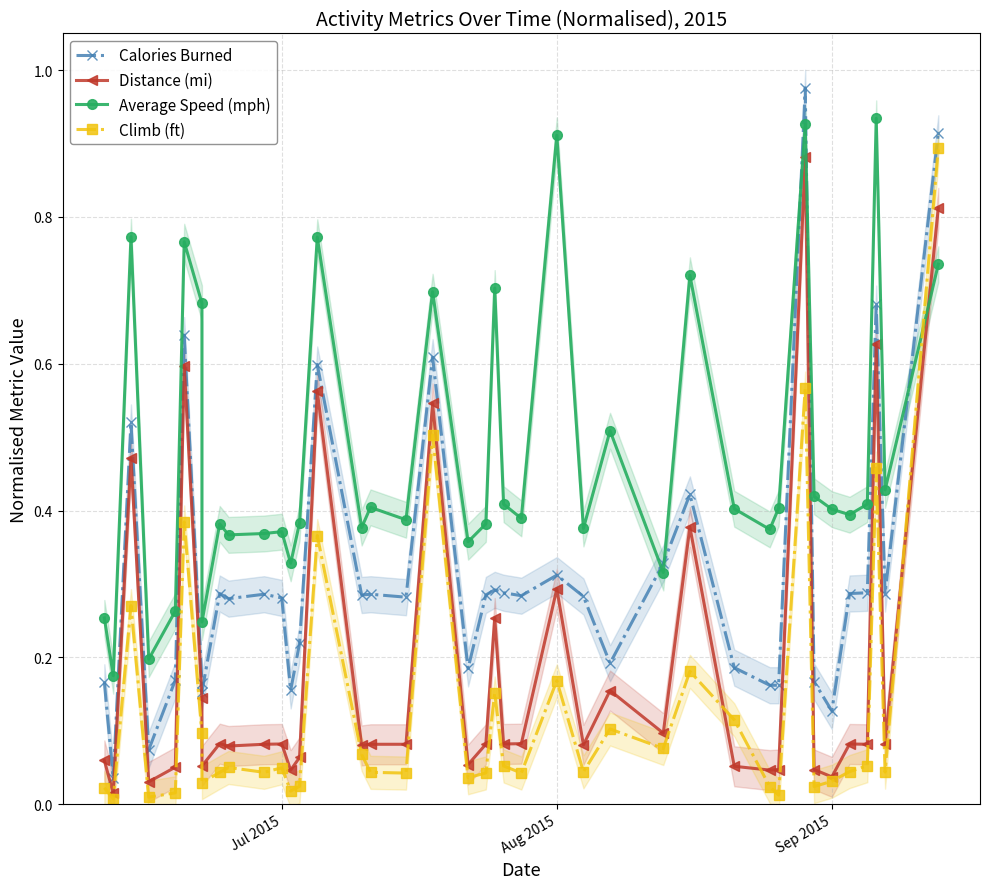

How many lines are shown in the chart?

4